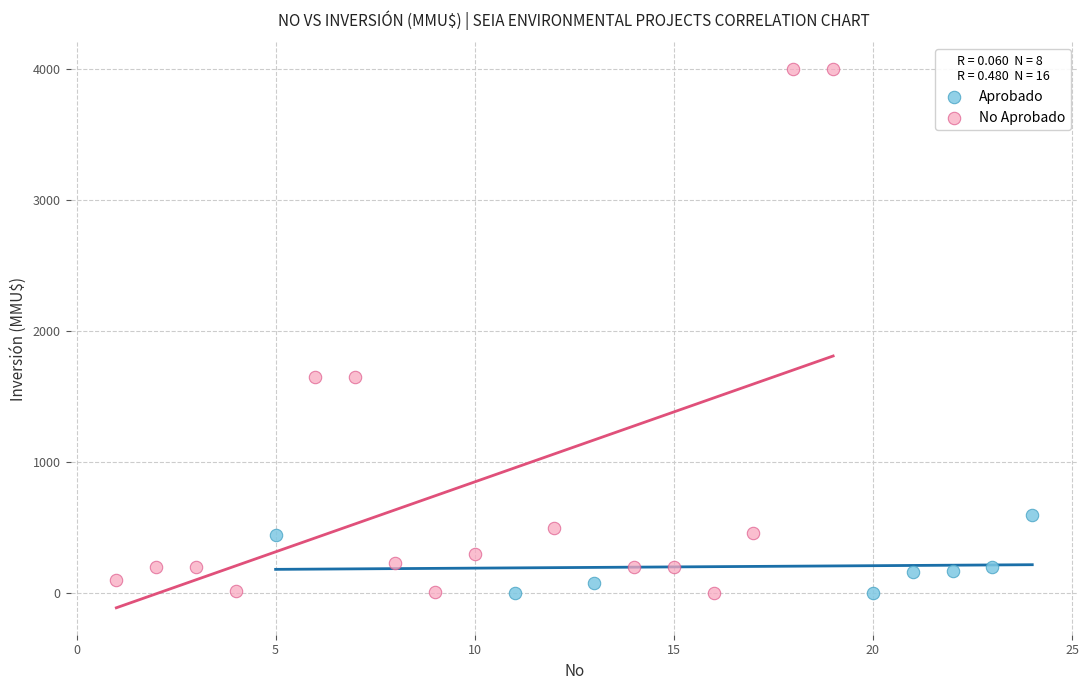

Which series has the largest Y range (max minus min)?

No Aprobado